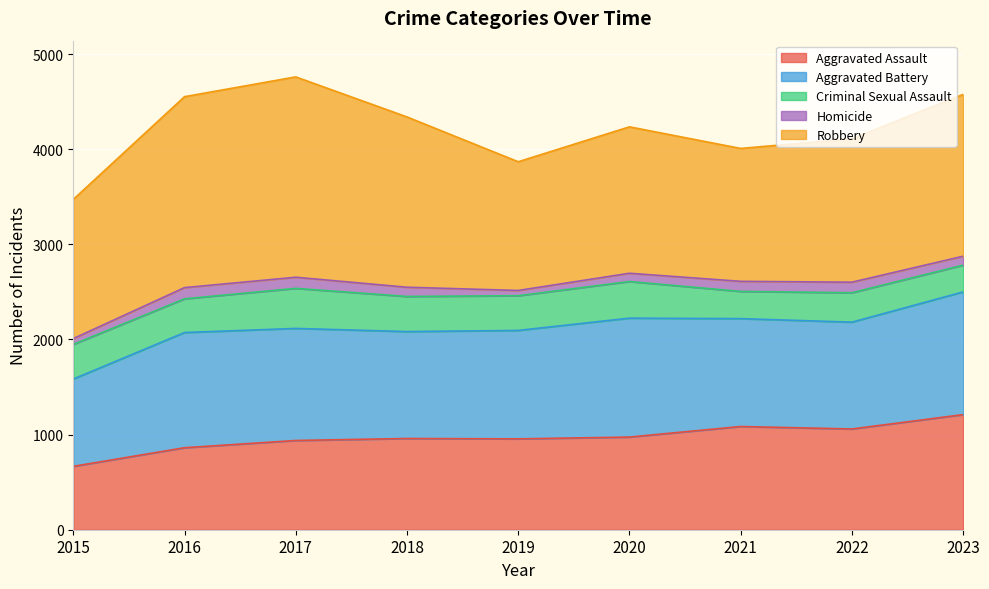

What is the value of the Criminal Sexual Assault point at the 5th from the left?

365